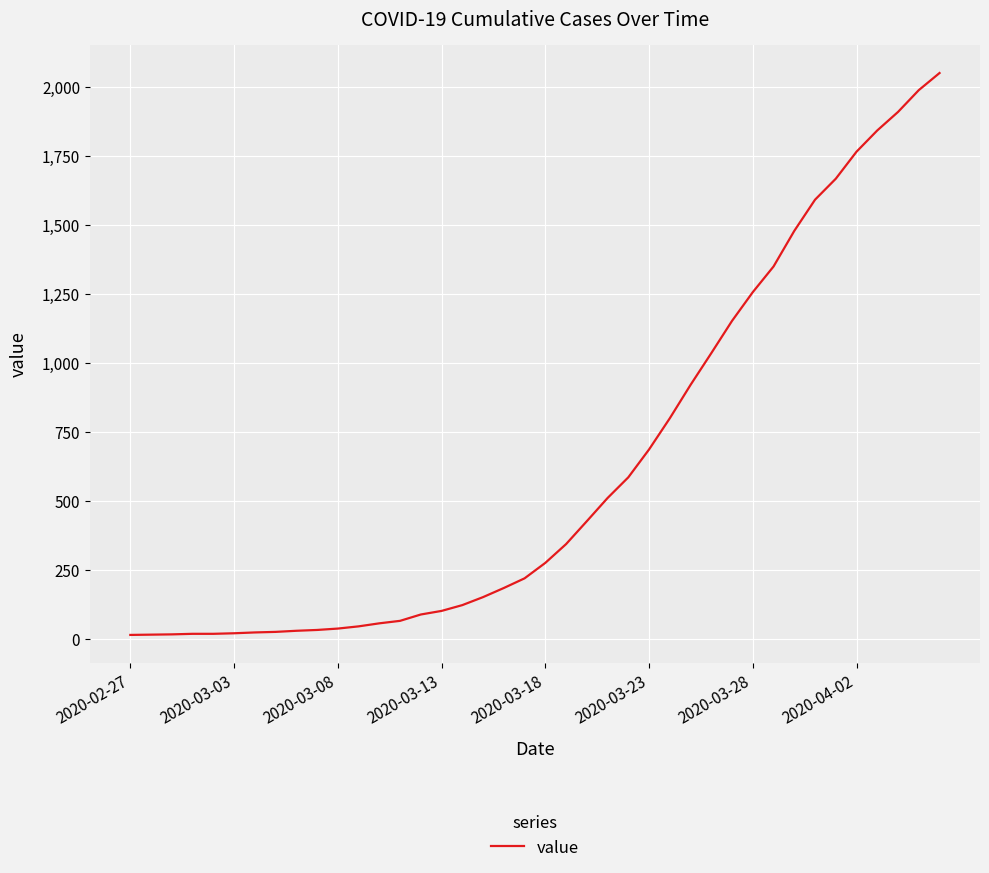

What is the maximum value shown in the chart?

2049